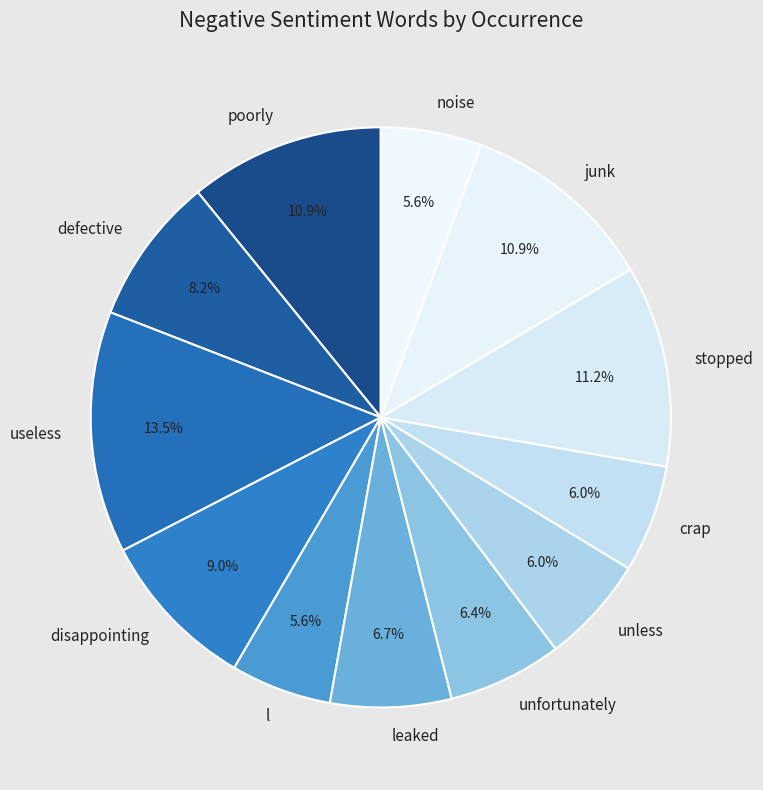

To the nearest percent, what is the average slice percentage?

8%